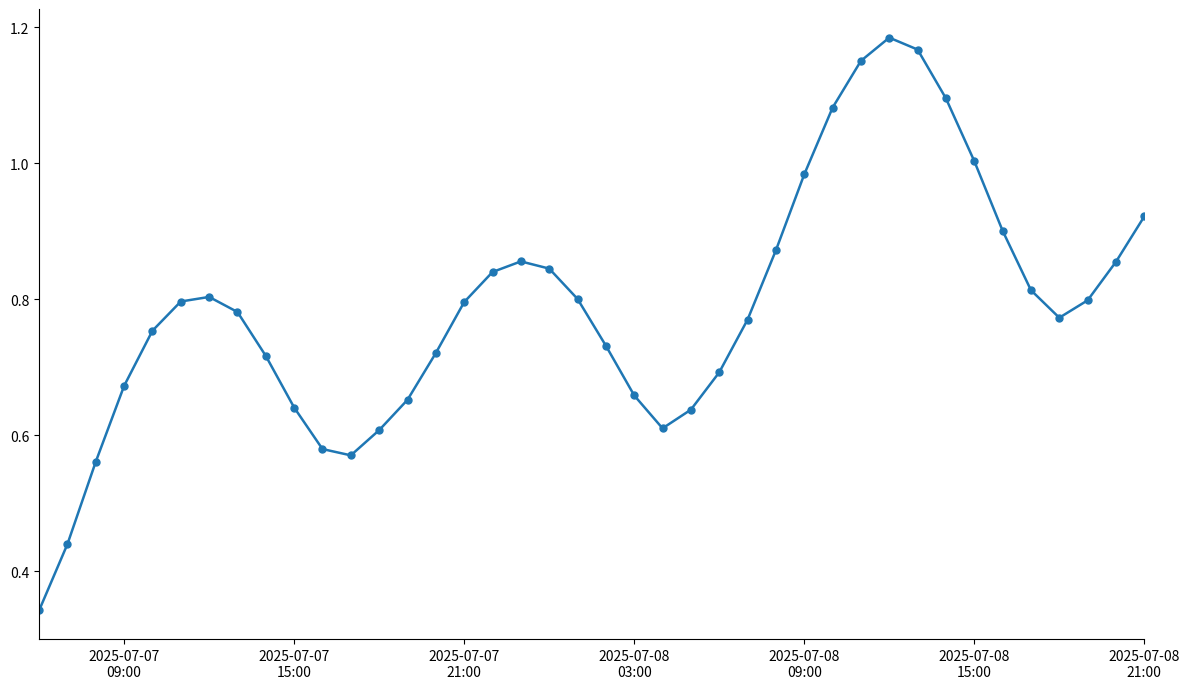

What is the sum of all values?

31.5